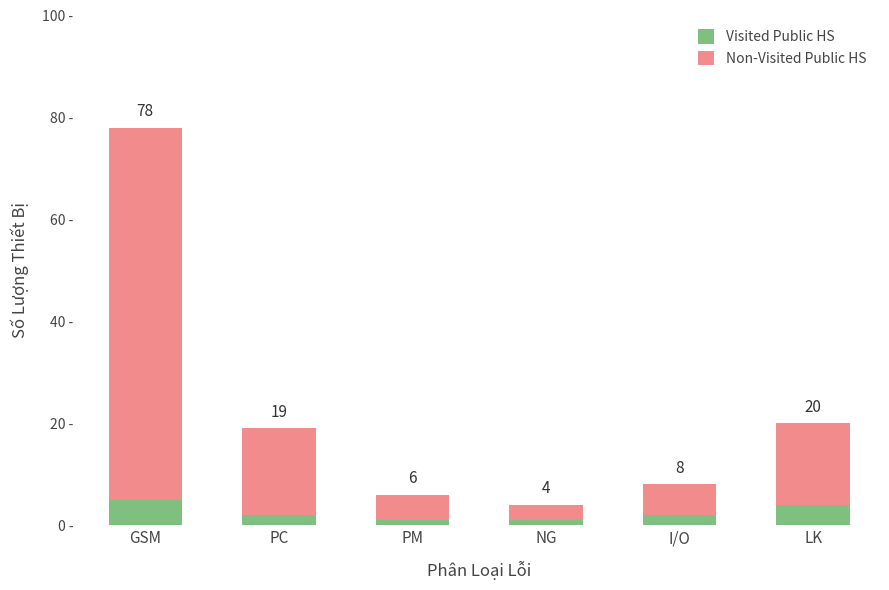

What are all the series names shown in the legend?

Visited Public HS, Non-Visited Public HS